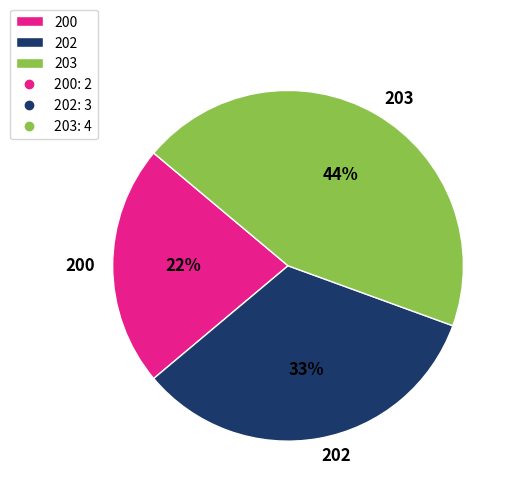

True or false: 203 accounts for 29% of the total.

False